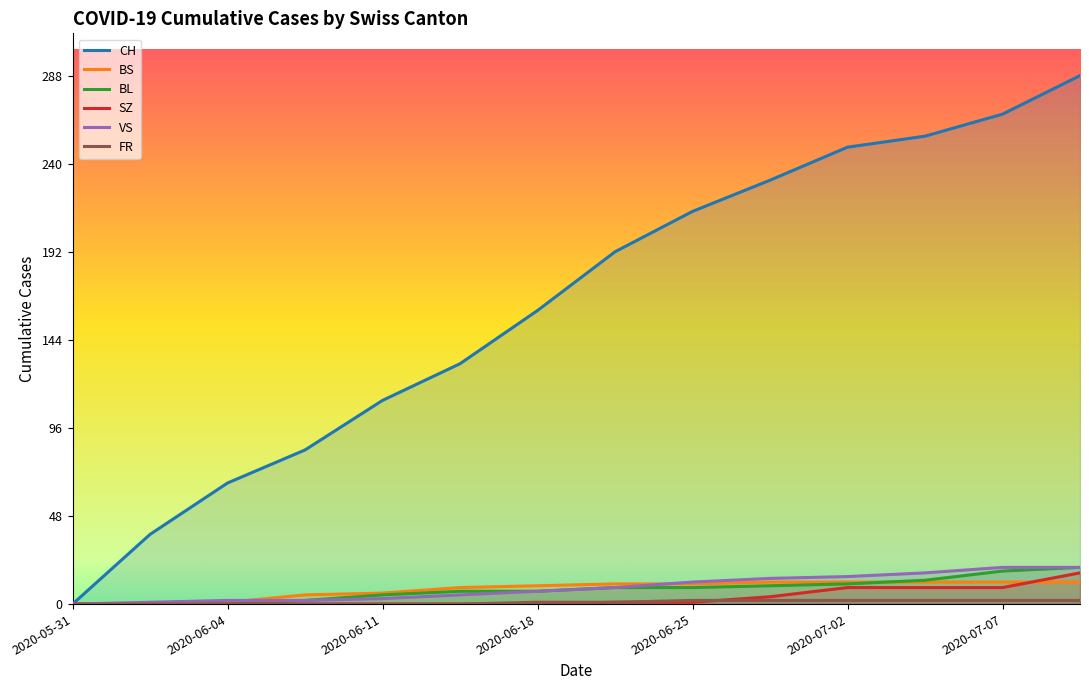

What are all the series names shown in the legend?

CH, BS, BL, SZ, VS, FR